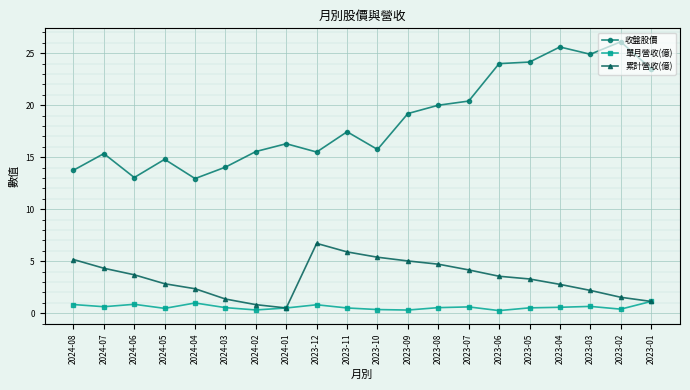

What is the maximum value shown in the chart?

26.1